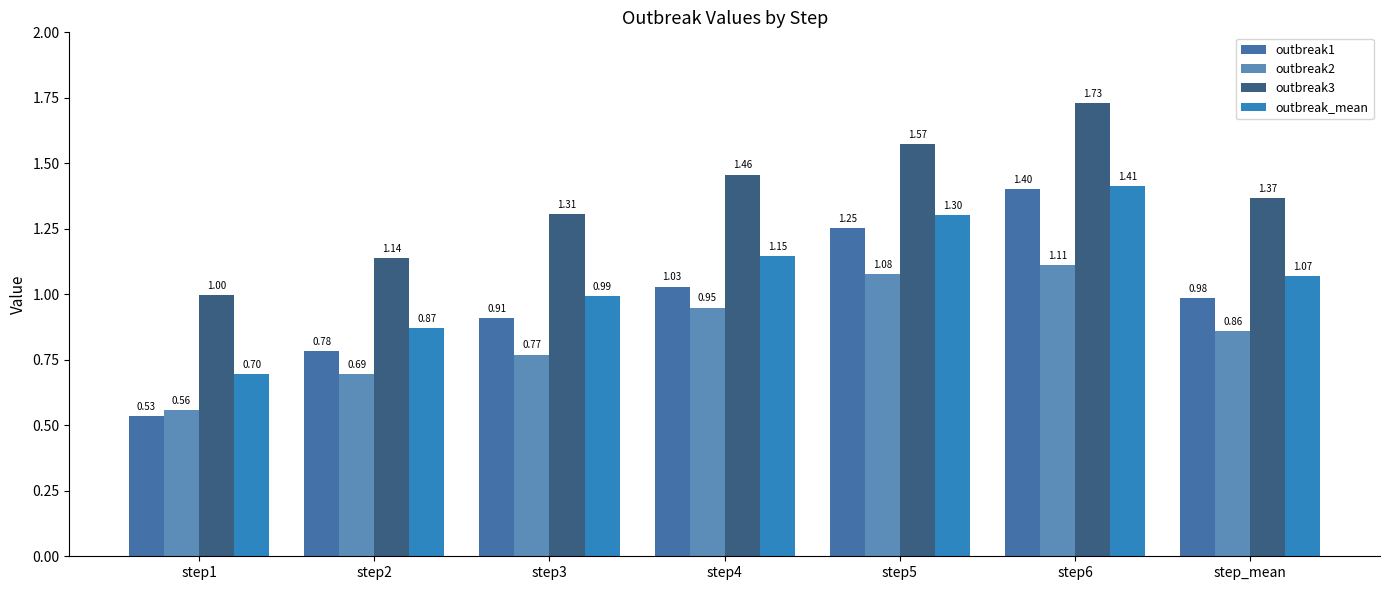

What is the label of the 1st bar from the right?

step_mean